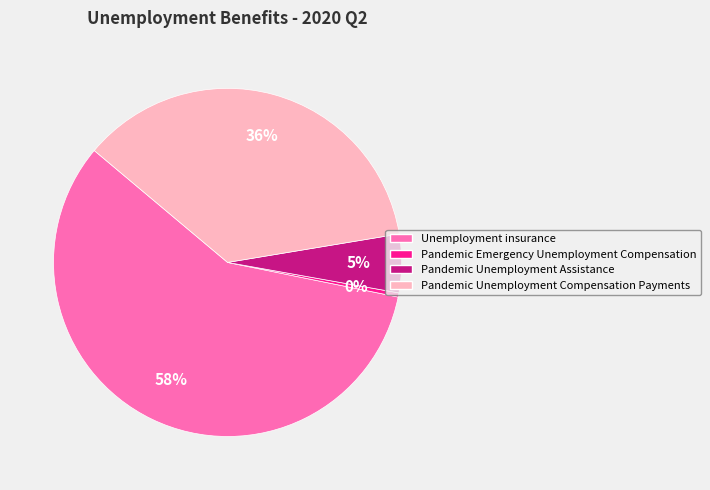

Is Unemployment insurance the majority of the pie?

Yes